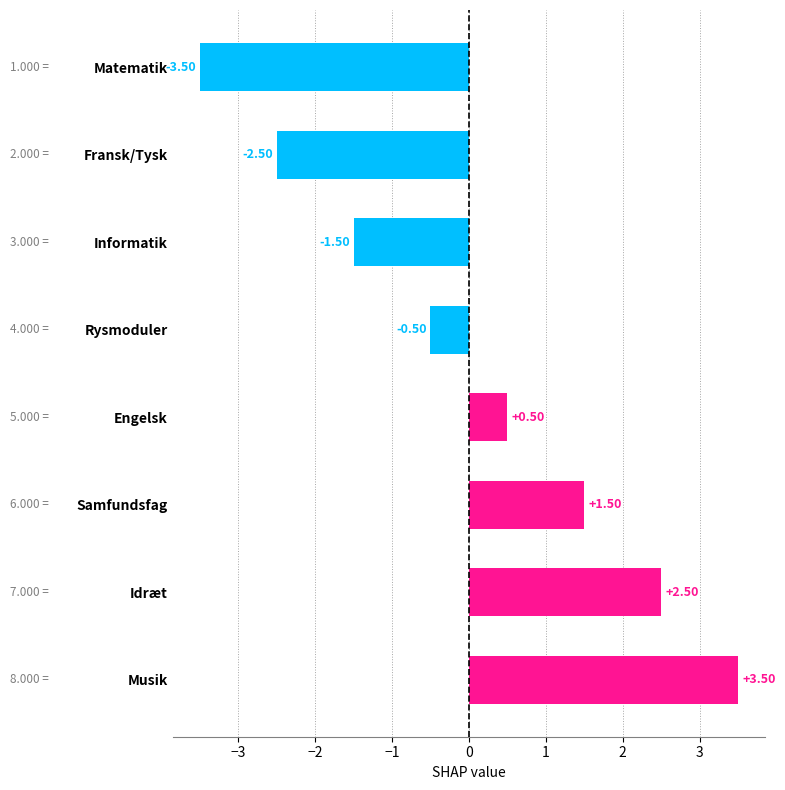

List the labels in order of value, smallest first.

Matematik, Fransk/Tysk, Informatik, Rysmoduler, Engelsk, Samfundsfag, Idræt, Musik